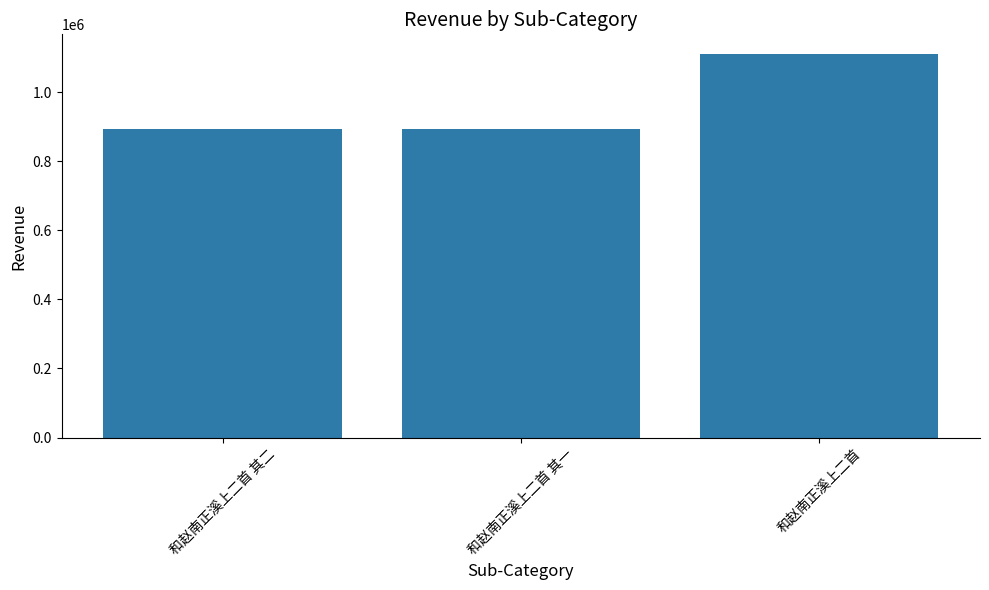

The chart shows a value of 1112167 at 和赵南正溪上二首. True or false?

True